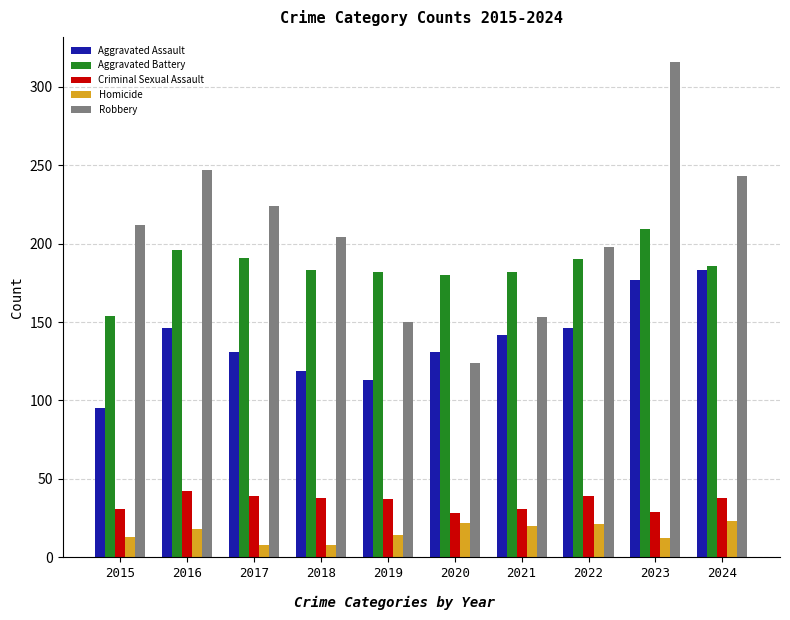

List the series in order of their peak value, lowest first.

Homicide, Criminal Sexual Assault, Aggravated Assault, Aggravated Battery, Robbery